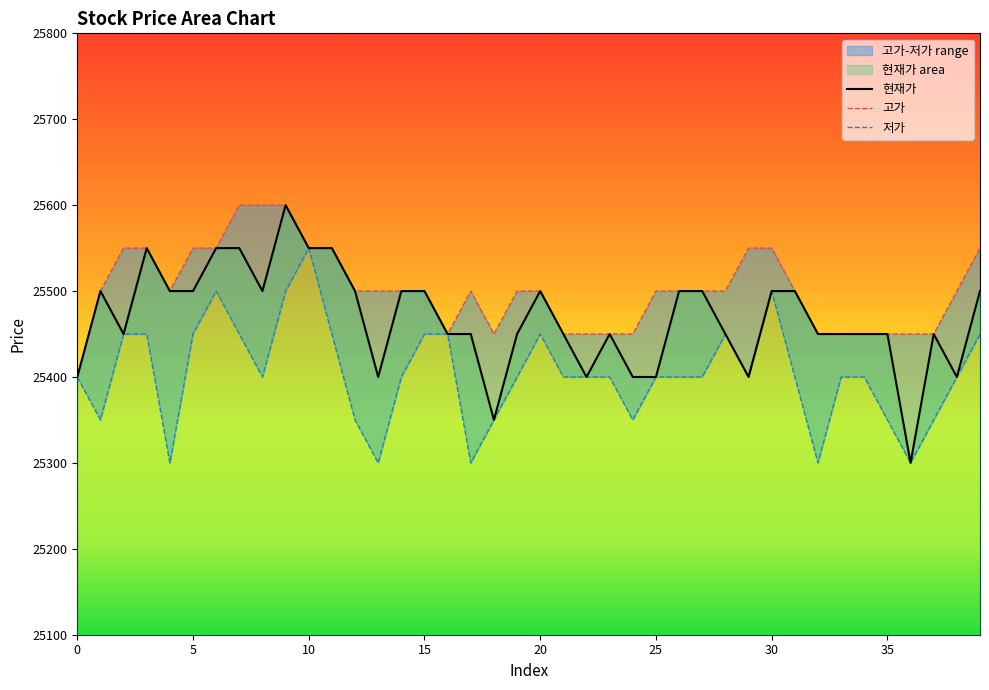

Which category has the highest value in the 현재가 series?

9